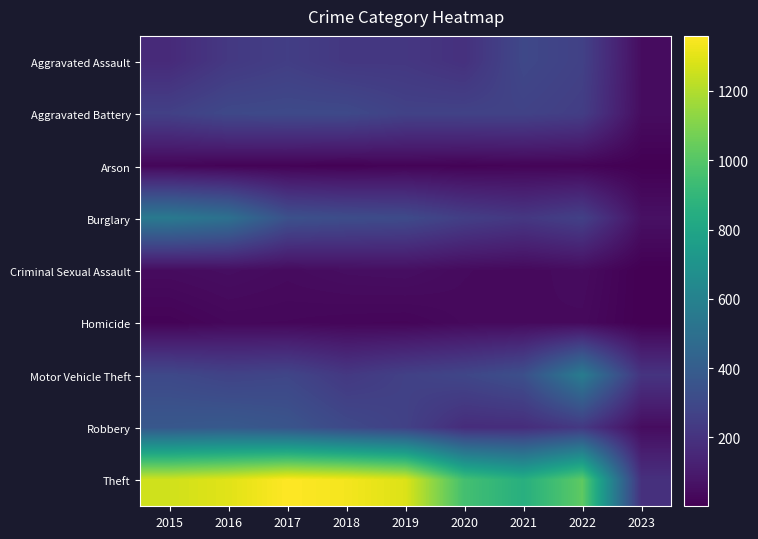

Reading left to right, extract all data points from this chart.

Aggravated Assault: 2015=164	2016=225	2017=251	2018=220	2019=220	2020=192	2021=295	2022=264	2023=48
Aggravated Battery: 2015=260	2016=298	2017=303	2018=302	2019=267	2020=269	2021=270	2022=248	2023=46
Arson: 2015=22	2016=14	2017=12	2018=8	2019=16	2020=12	2021=18	2022=16	2023=2
Burglary: 2015=552	2016=505	2017=339	2018=319	2019=308	2020=252	2021=220	2022=261	2023=62
Criminal Sexual Assault: 2015=43	2016=51	2017=41	2018=51	2019=54	2020=39	2021=33	2022=44	2023=1
Homicide: 2015=13	2016=28	2017=27	2018=23	2019=21	2020=34	2021=38	2022=36	2023=1
Motor Vehicle Theft: 2015=299	2016=272	2017=285	2018=225	2019=262	2020=287	2021=332	2022=567	2023=206
Robbery: 2015=372	2016=381	2017=356	2018=302	2019=264	2020=174	2021=175	2022=226	2023=46
Theft: 2015=1263	2016=1297	2017=1359	2018=1337	2019=1288	2020=954	2021=856	2022=1023	2023=190